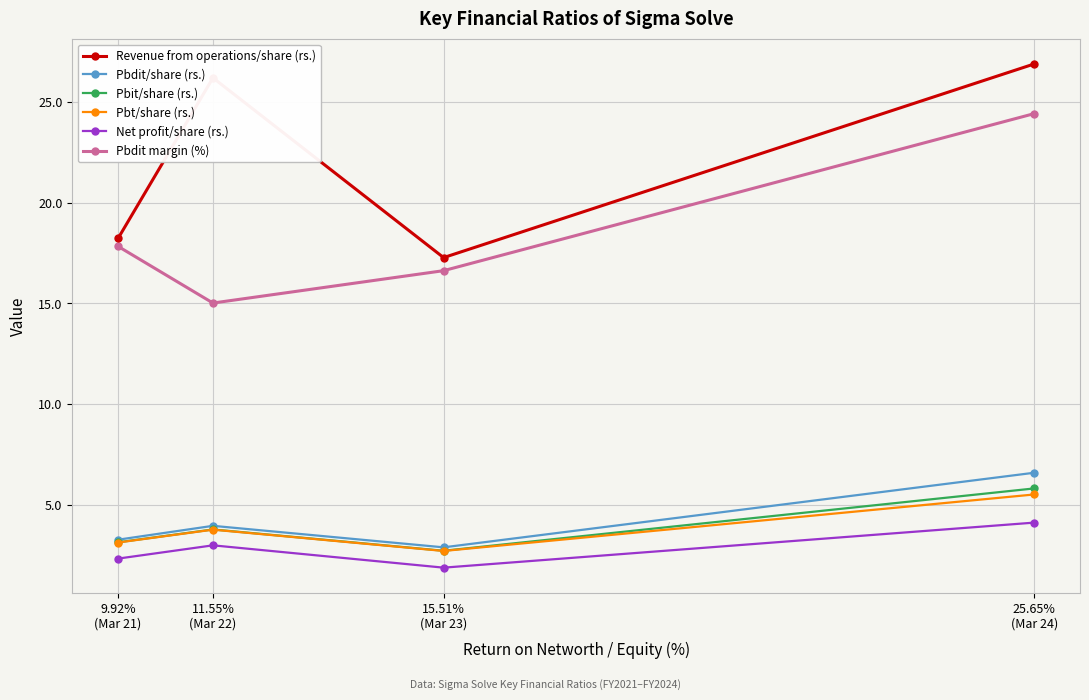

How many interior local peaks does the Pbt/share (rs.) series have?

1